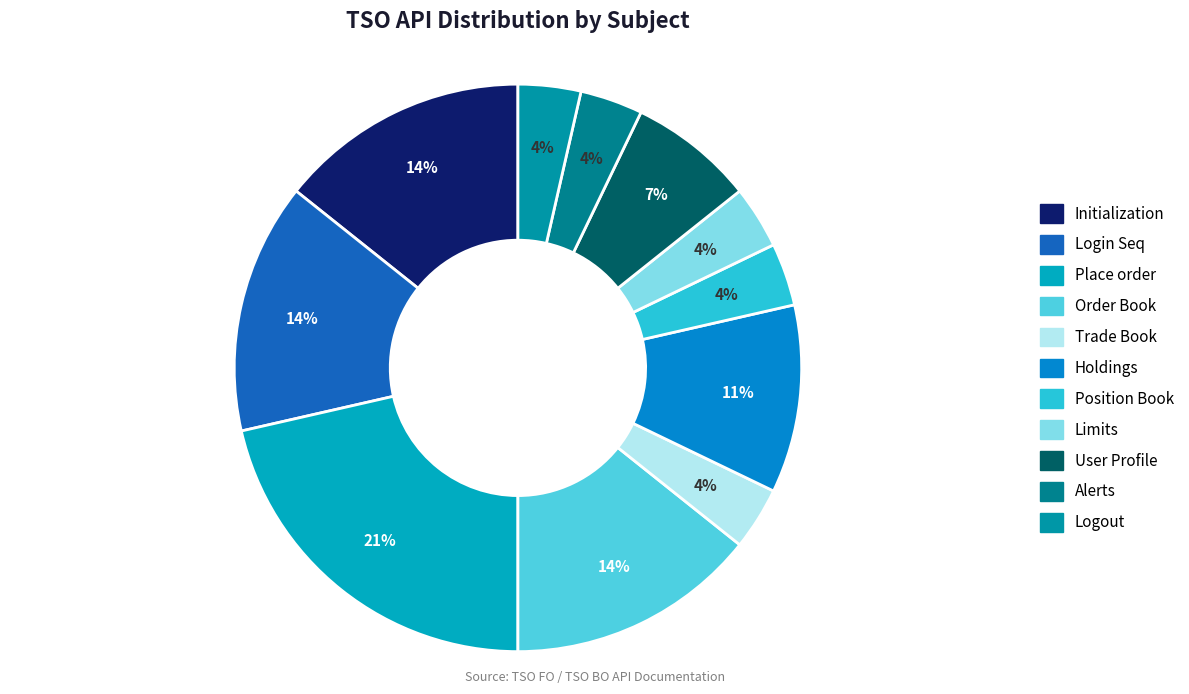

Approximately how many times larger is the value at Holdings compared to Limits?

3.0